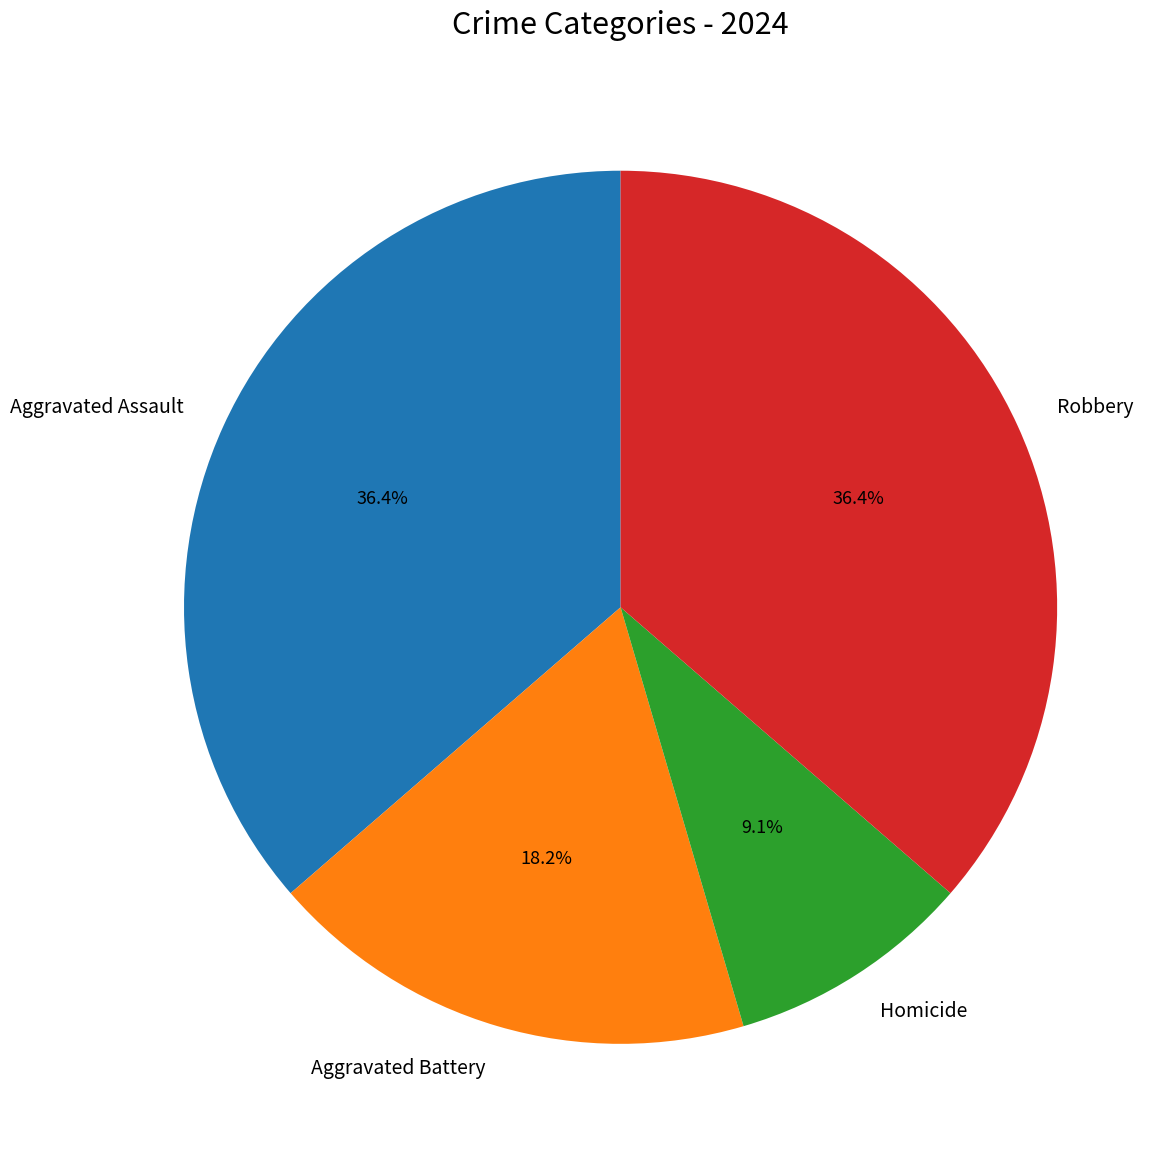

Does Aggravated Battery account for over 50% of the chart?

No